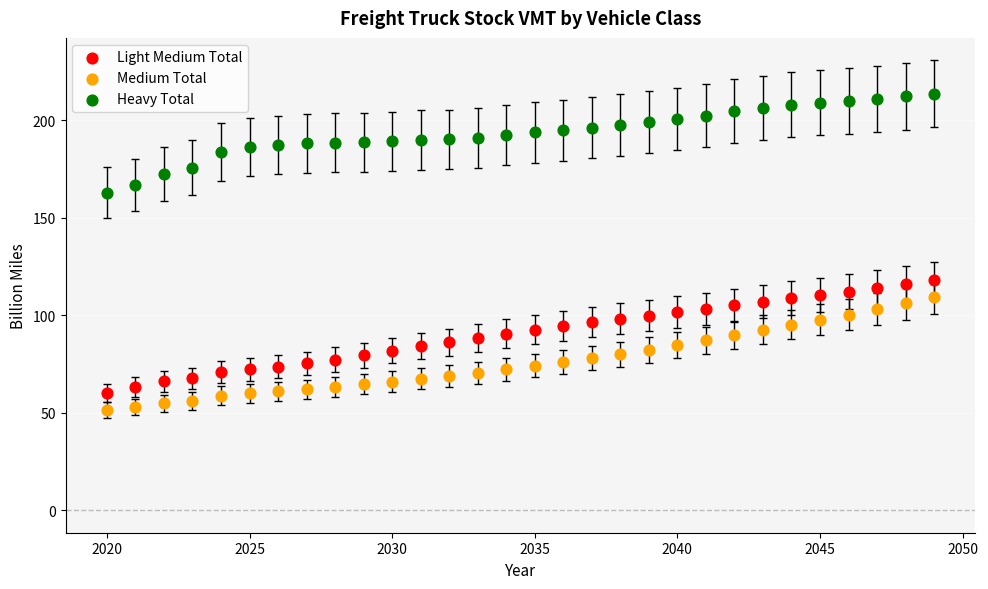

What is the X range (max minus min) for the scatter plot?

29.0